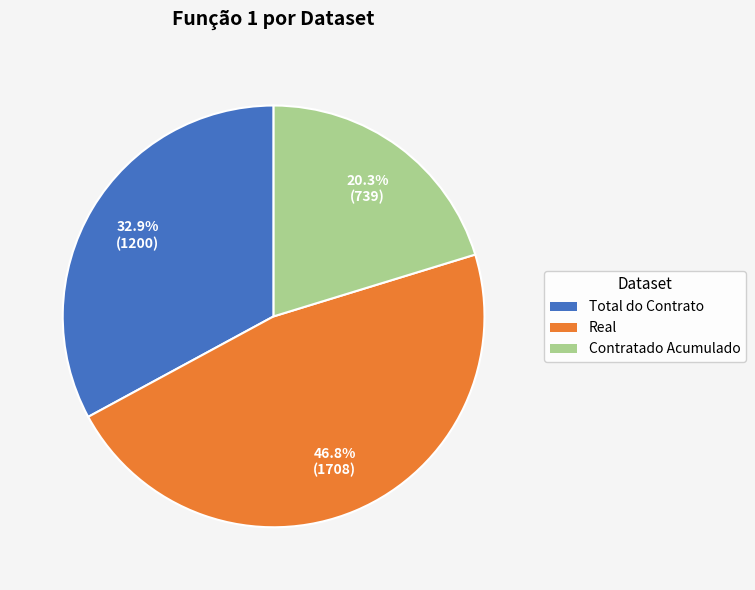

What is the ratio of the value at Total do Contrato to the value at Contratado Acumulado?

1.6